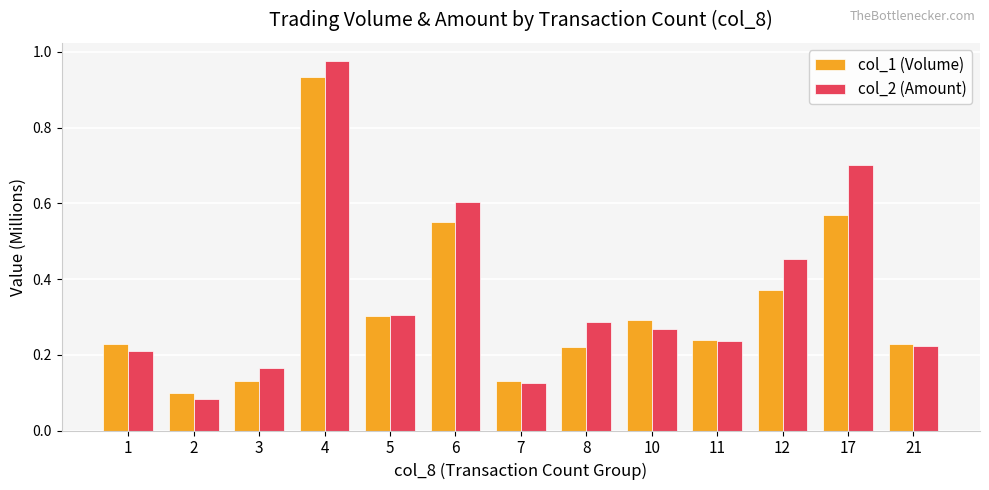

Count the number of data series in this chart.

2